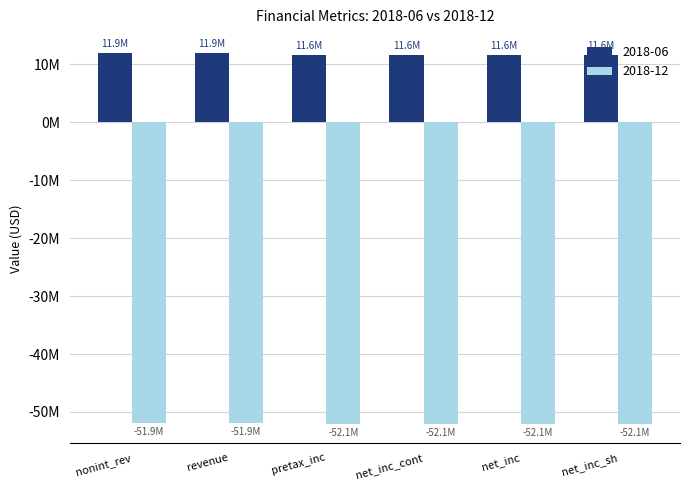

Reading right to left, what are all the values shown in this chart?

2018-06: 11643000	11643000	11643000	11643000	11896000	11896000
2018-12: -52127000	-52127000	-52127000	-52127000	-51913000	-51913000